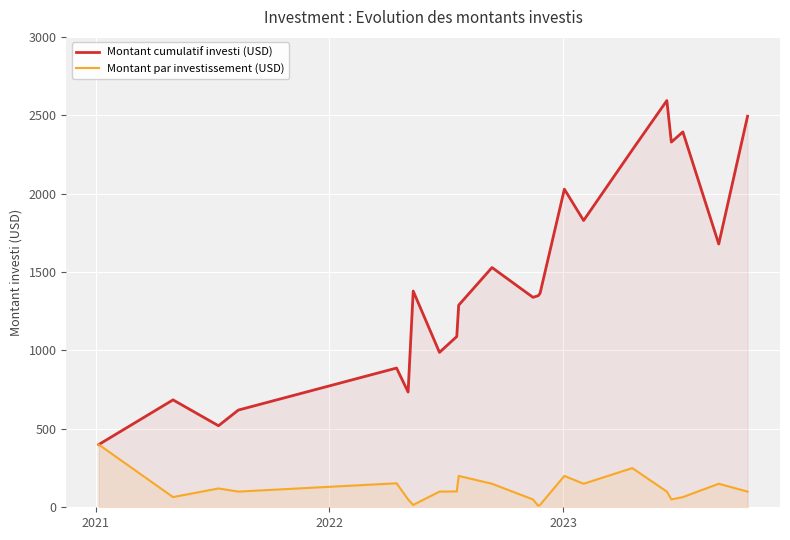

Which series has the largest range (max minus min)?

Montant cumulatif investi (USD)